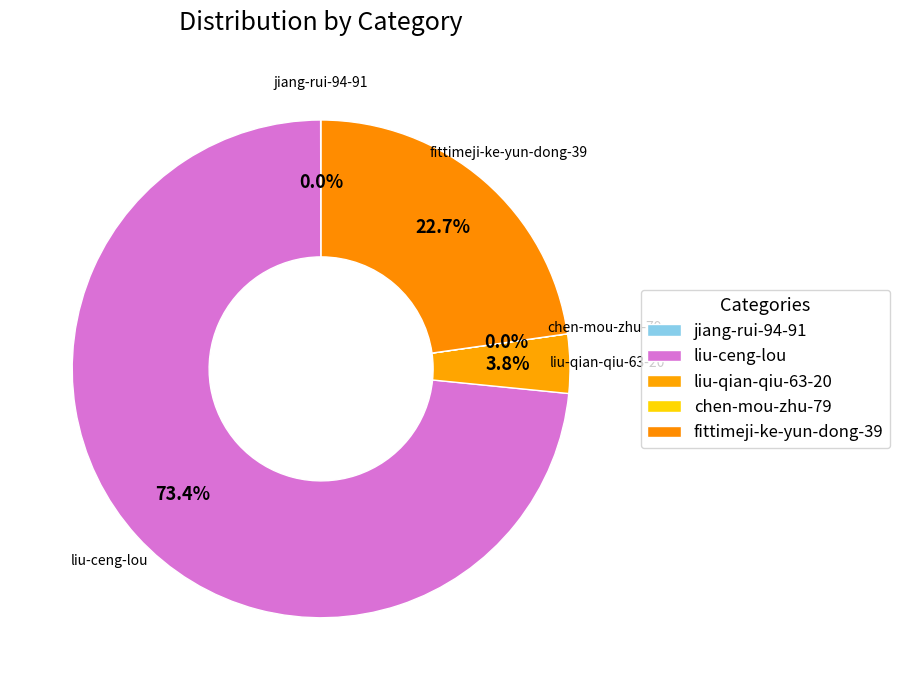

The chen-mou-zhu-79 slice represents 0% of the pie. True or false?

True